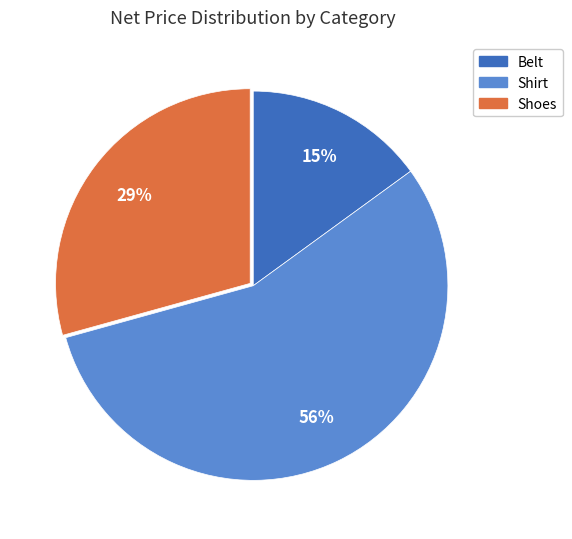

Does any single category account for the majority?

Yes